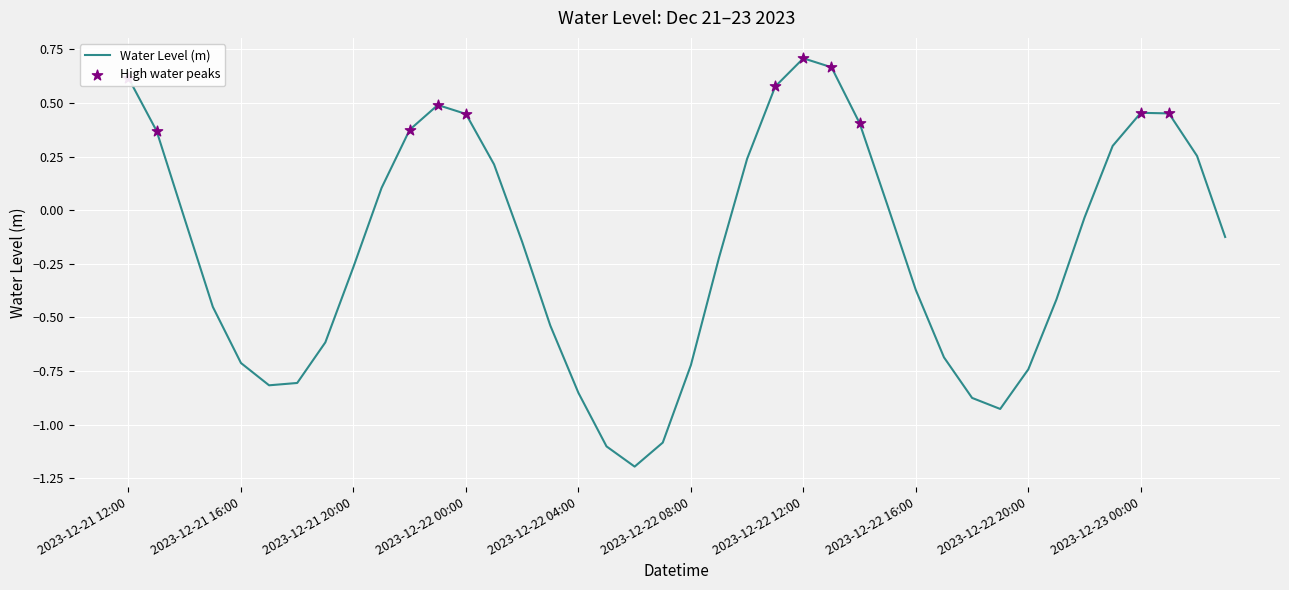

What is the smallest value displayed?

-1.2